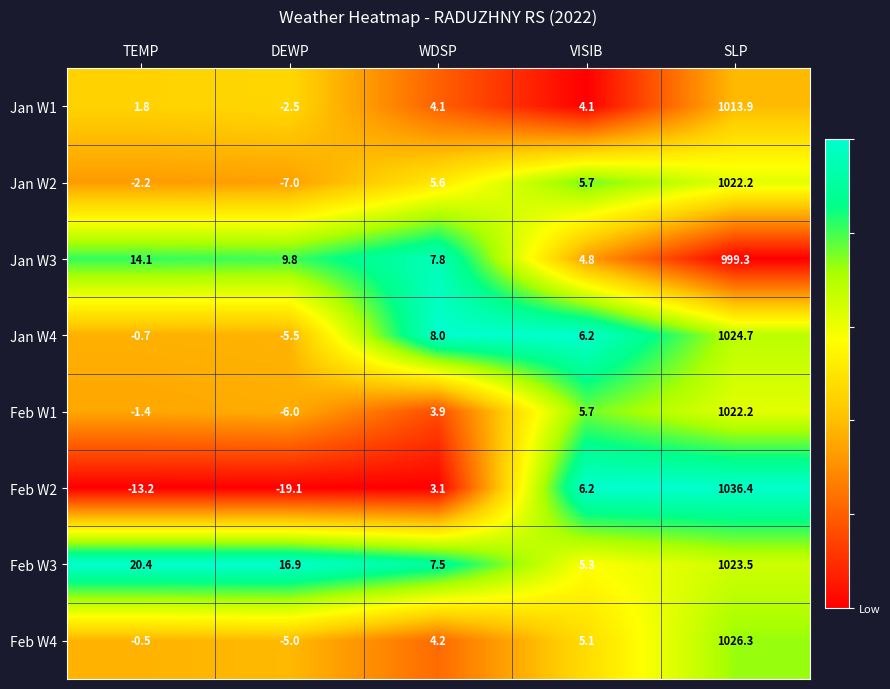

The Feb W1 series shows 253.3 at SLP. True or false?

False